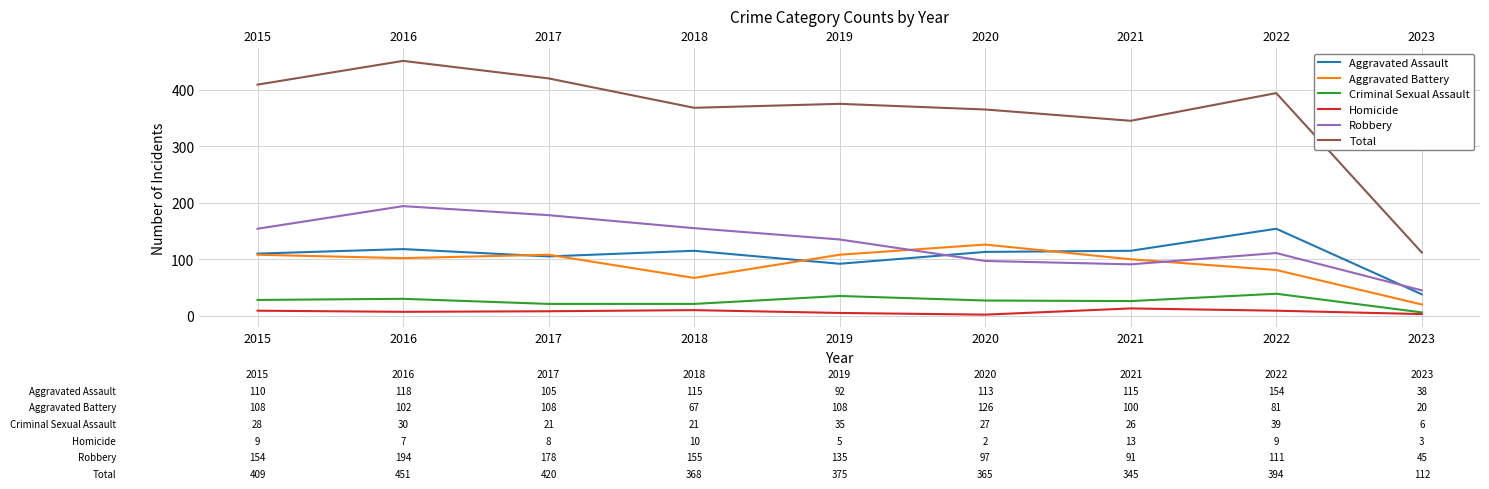

How many distinct data groups are displayed?

6